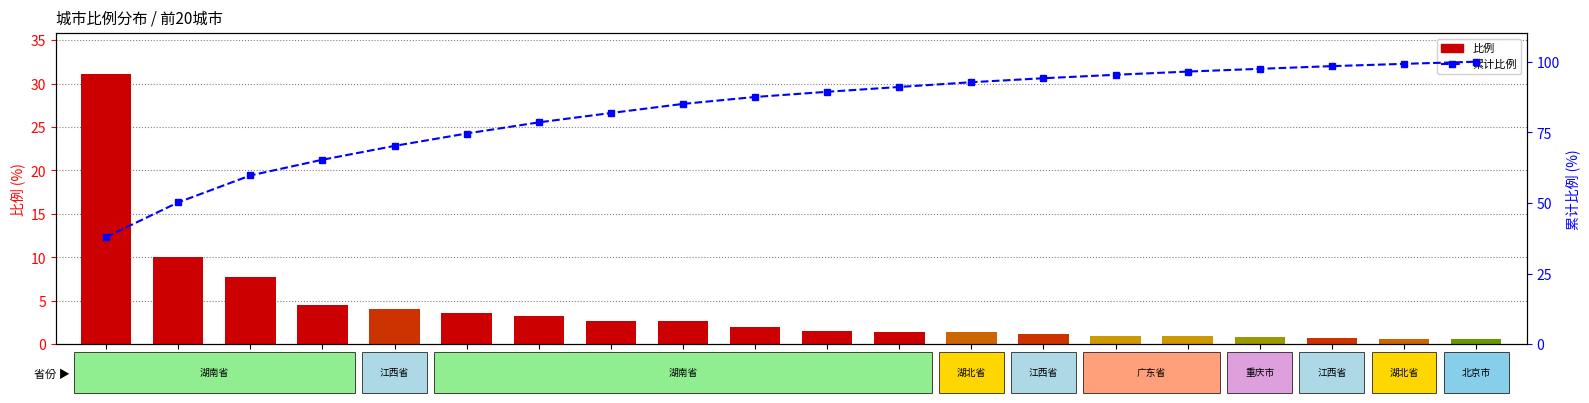

What is the label of the 19th bar from the left?

武汉市